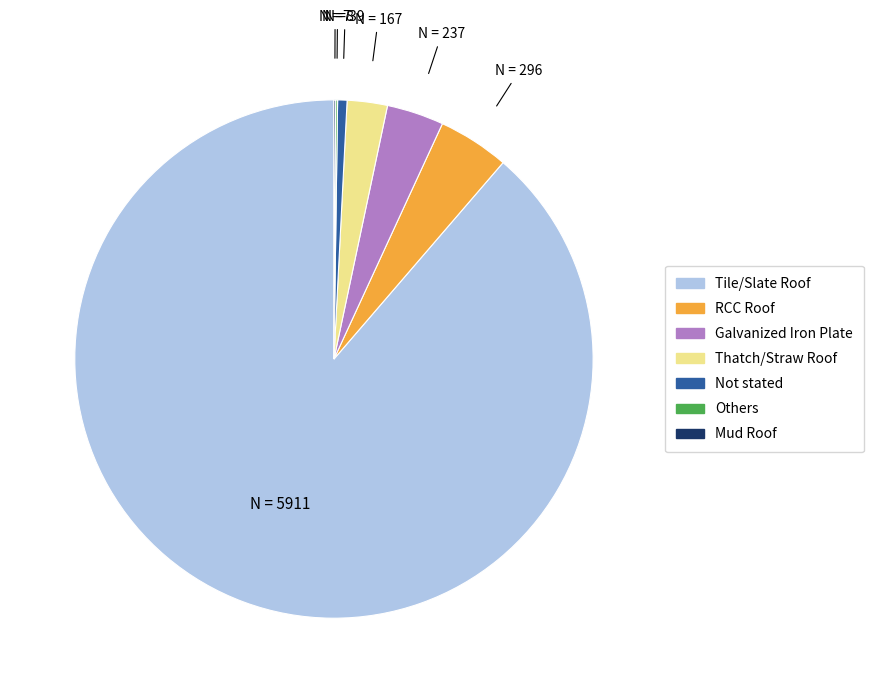

Combined, do RCC Roof and Thatch/Straw Roof account for over 50%?

No